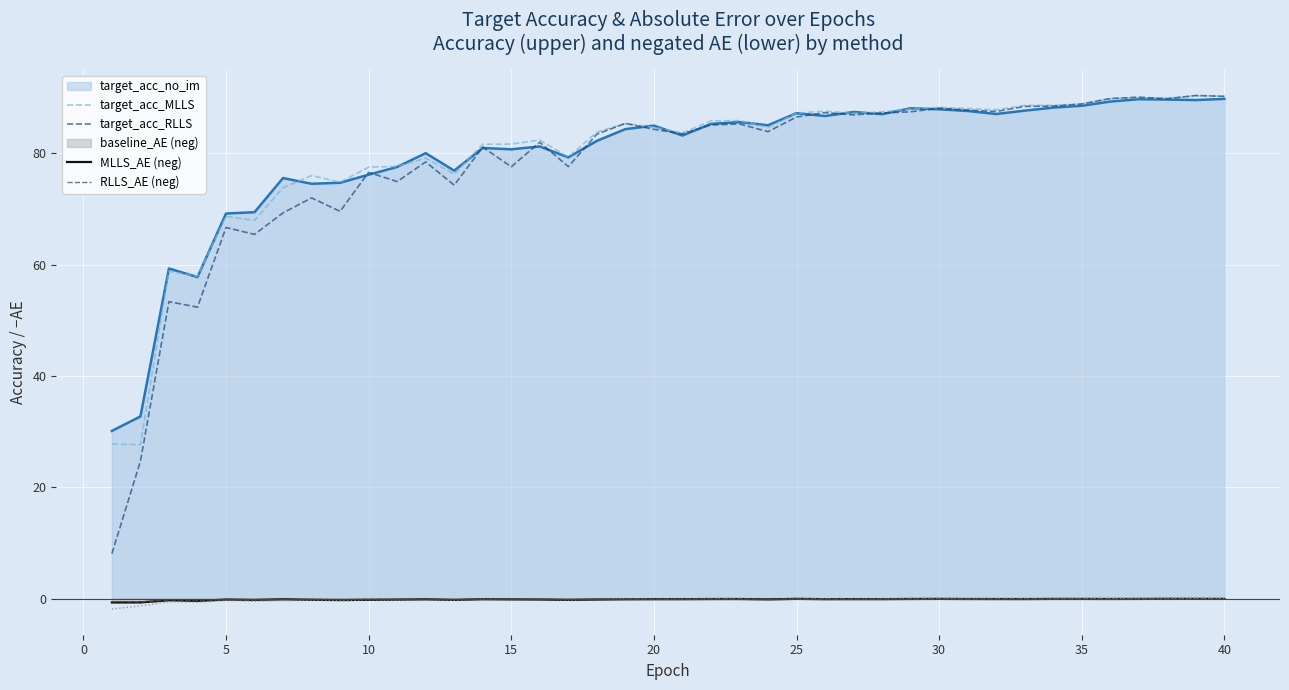

What is the difference between the maximum and minimum values in the target_acc_no_im line series?

59.6